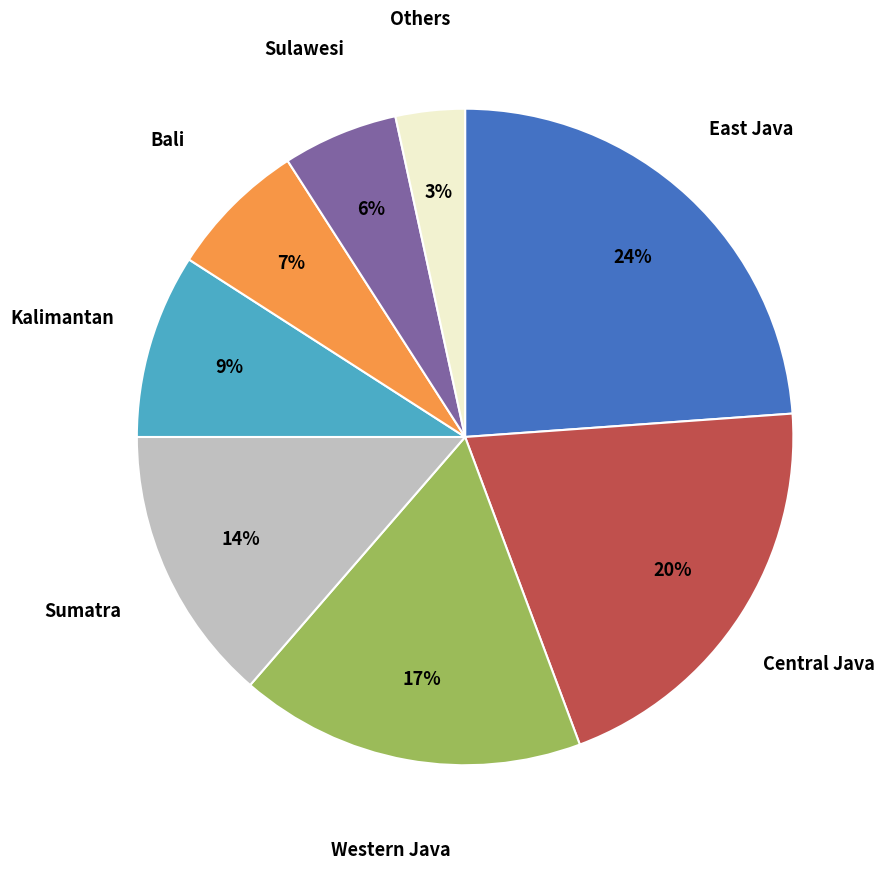

Count the number of slices in the pie.

8